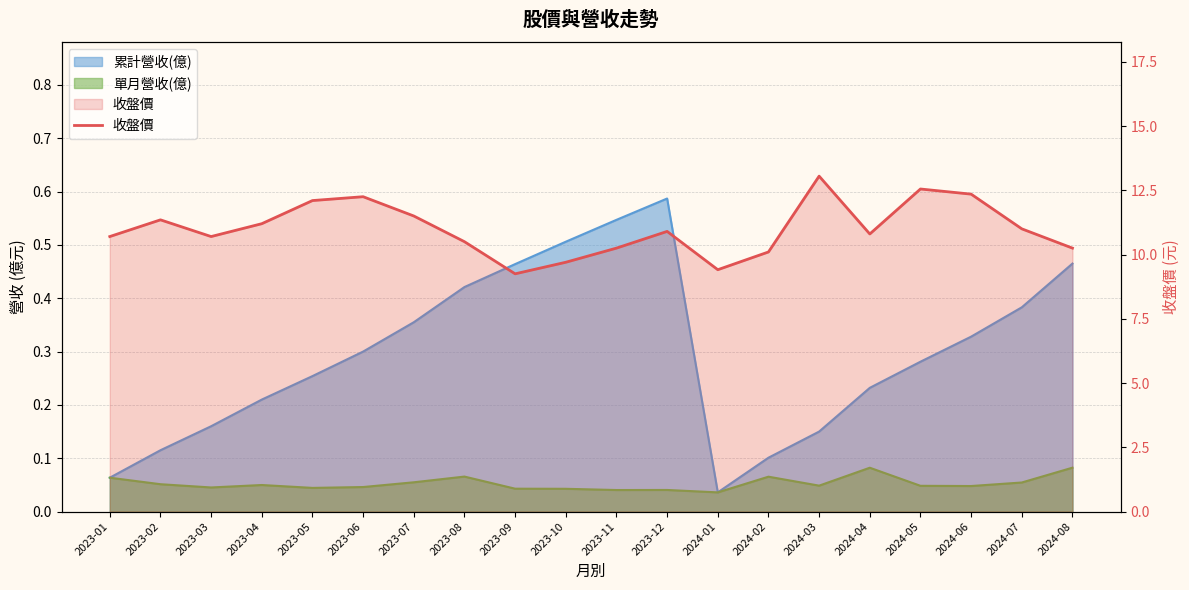

What is the label of the 17th point from the left?

2024-05